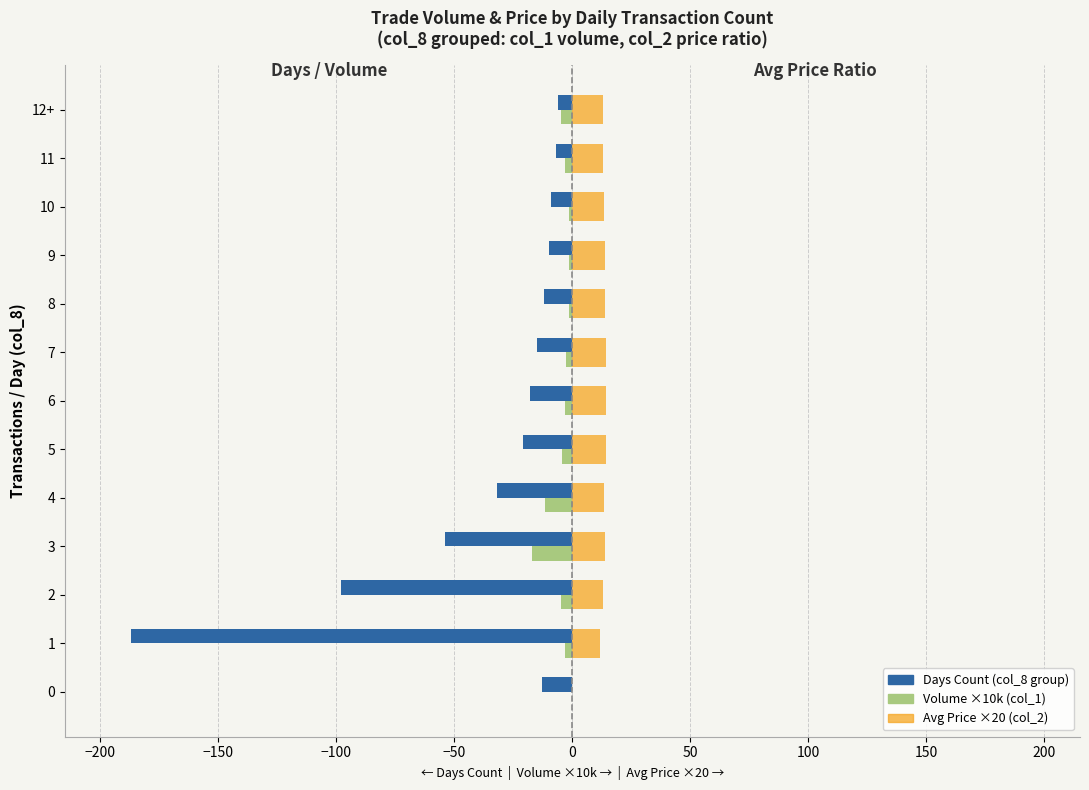

What is the greatest value displayed?

14.4